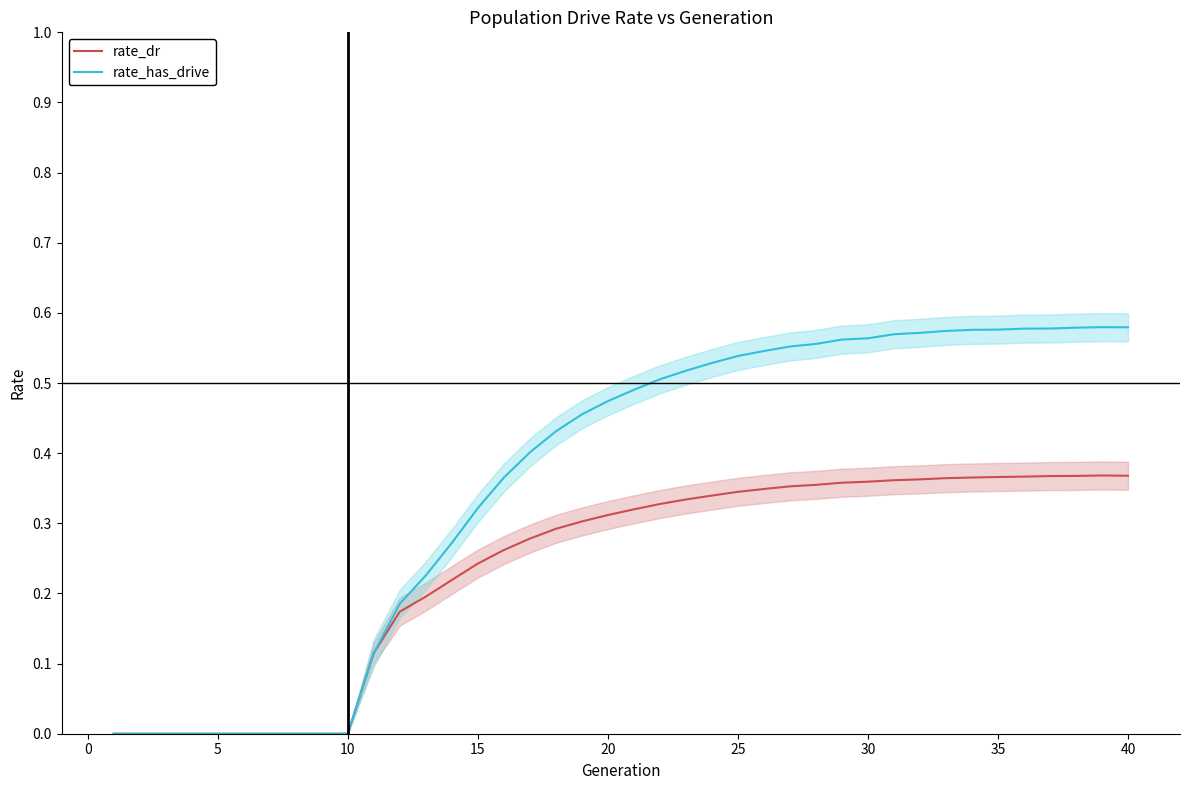

What is the average value of the rate_has_drive series?

0.4